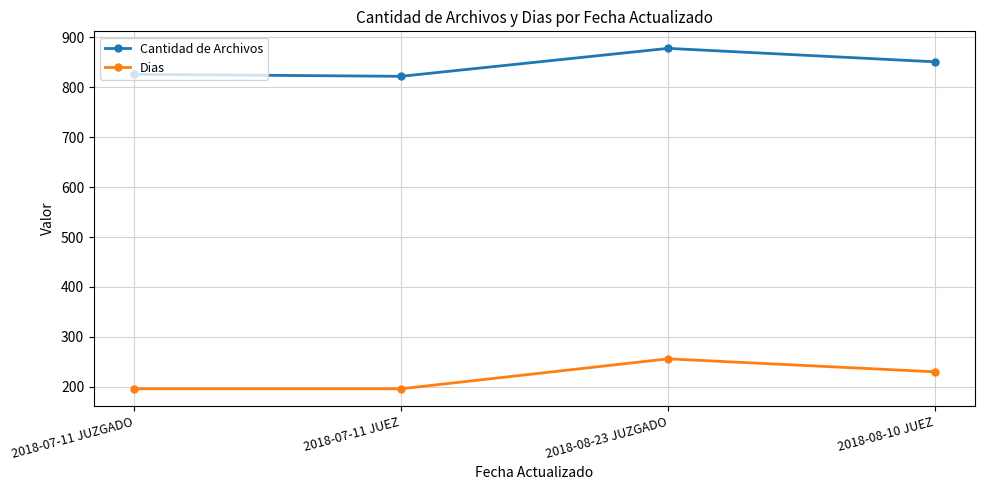

Is this an area chart (filled region under the line)?

No